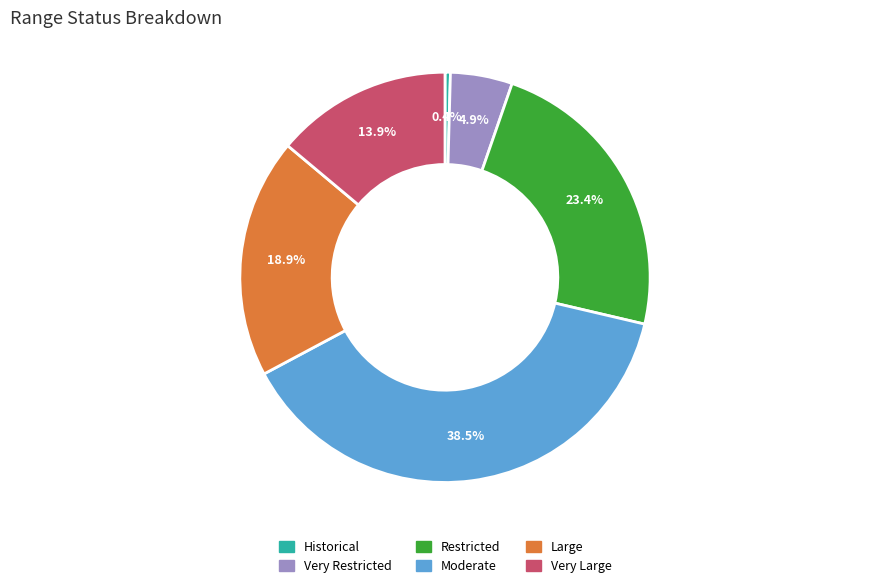

To the nearest percent, what is the combined percentage of Very Large and Historical?

14%